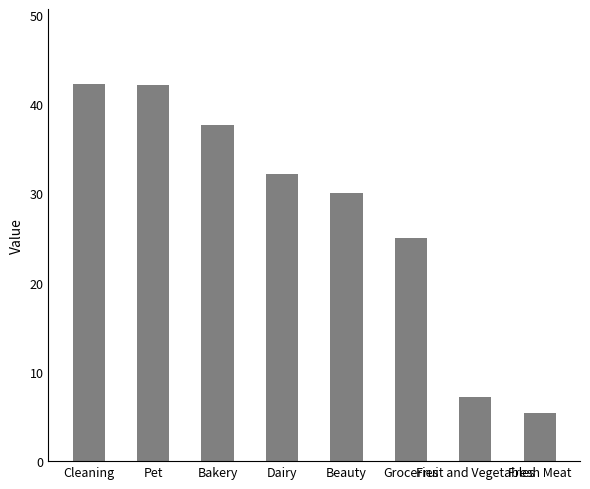

True or false: the data shows 42.2 at Cleaning.

True